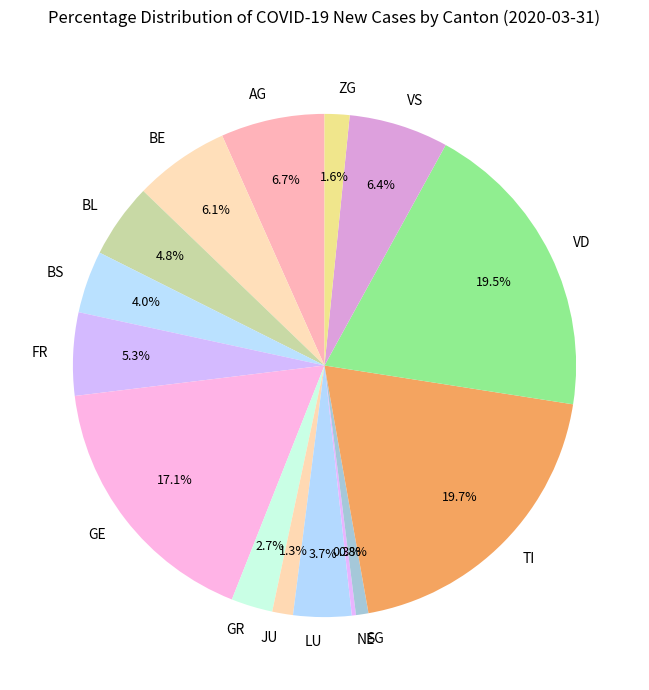

Is BS the majority of the pie?

No